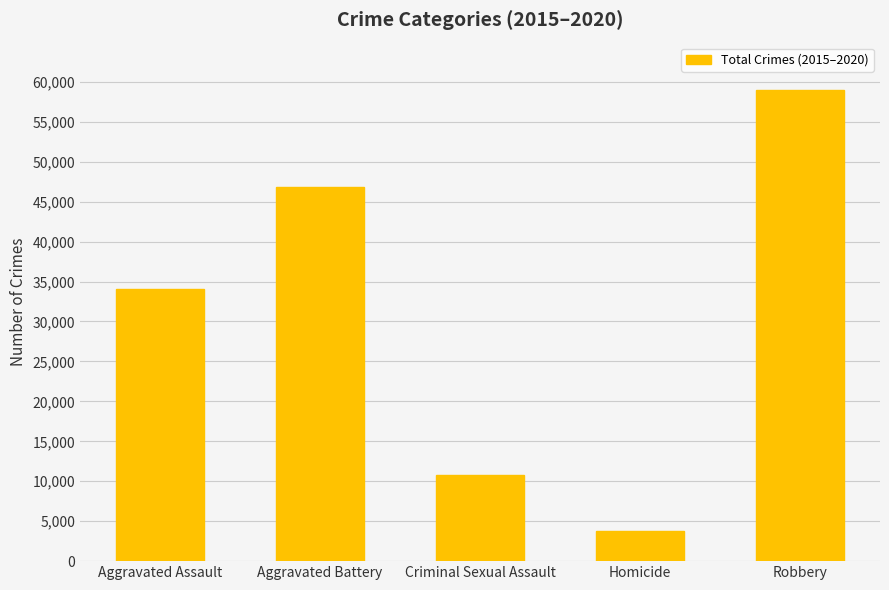

The value at Aggravated Assault is 58966. True or false?

False